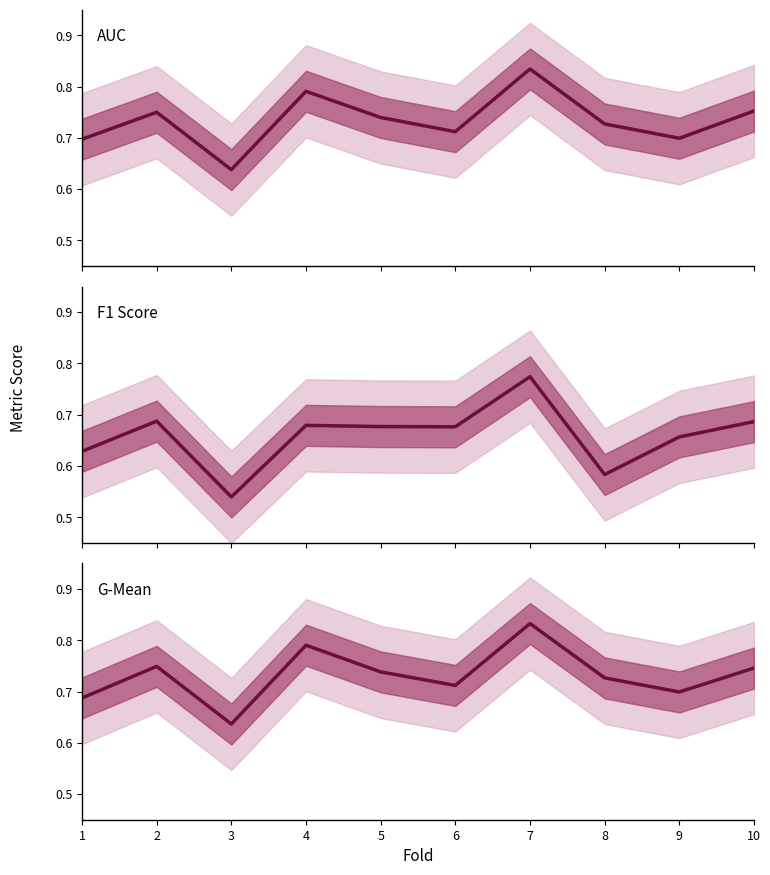

Reading right to left, list all the values displayed in this chart.

AUC: 10=0.8	9=0.7	8=0.7	7=0.8	6=0.7	5=0.7	4=0.8	3=0.6	2=0.8	1=0.7
F1 Score: 10=0.7	9=0.7	8=0.6	7=0.8	6=0.7	5=0.7	4=0.7	3=0.5	2=0.7	1=0.6
G-Mean: 10=0.7	9=0.7	8=0.7	7=0.8	6=0.7	5=0.7	4=0.8	3=0.6	2=0.7	1=0.7